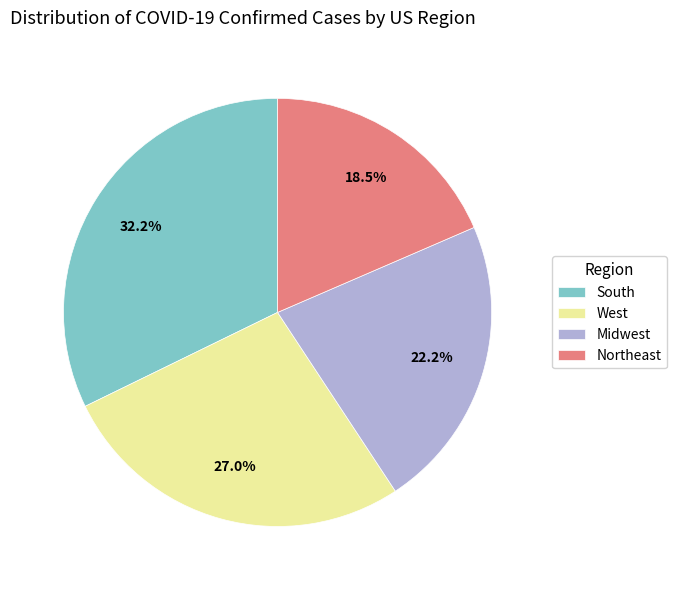

Which category has the biggest portion of the pie?

South